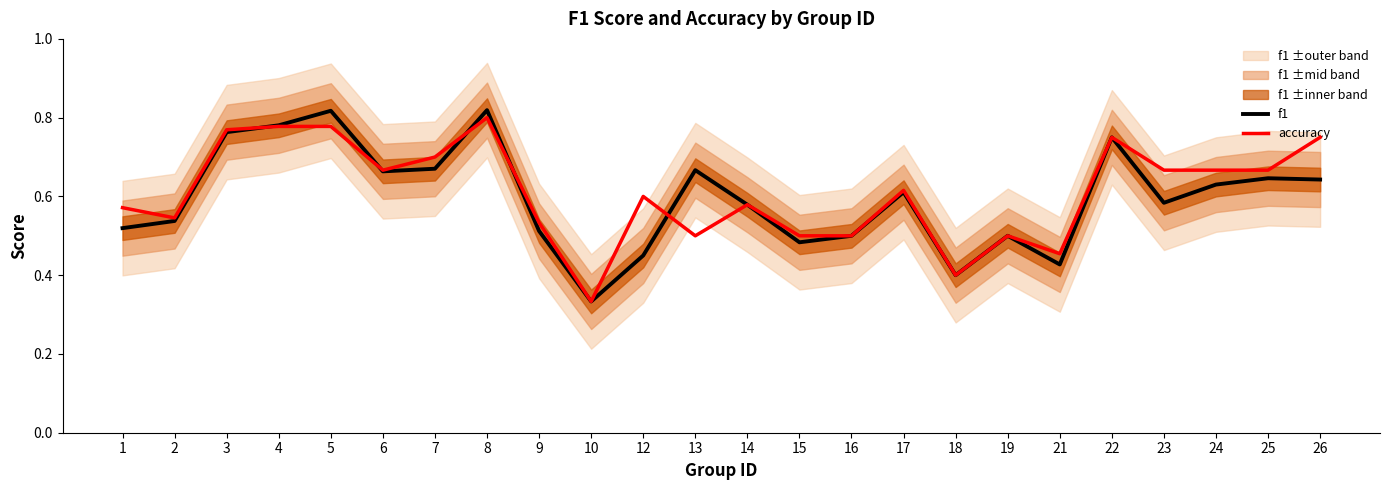

What is the difference between the maximum and minimum values in the f1 series?

0.5